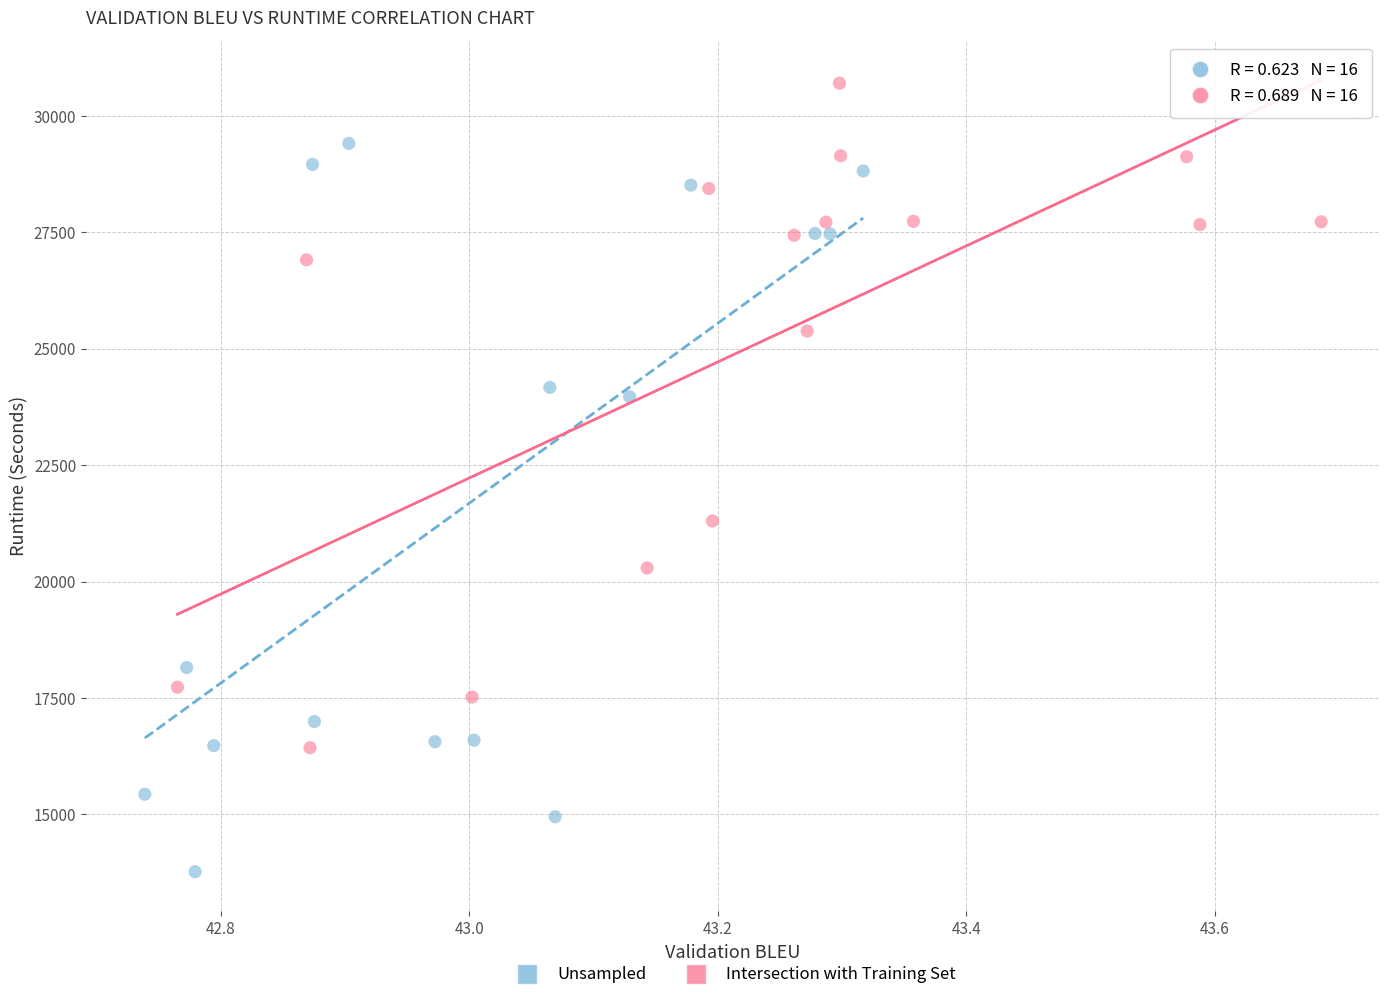

Which series contains the lowest Y value?

Unsampled